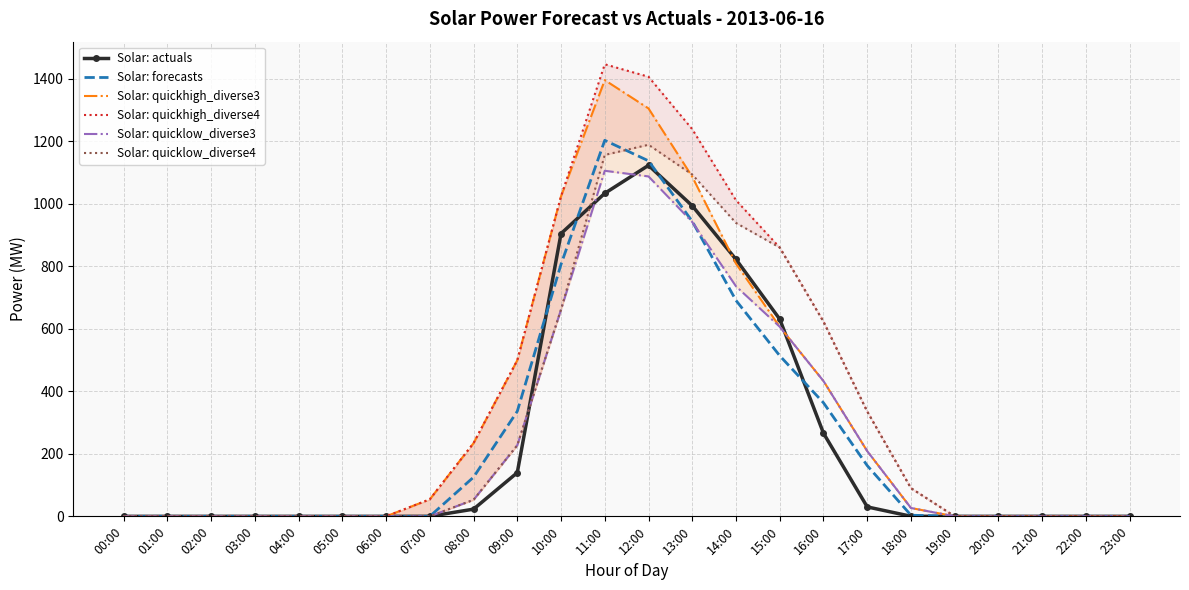

What is the average value of the Solar: quicklow_diverse4 series?

301.0